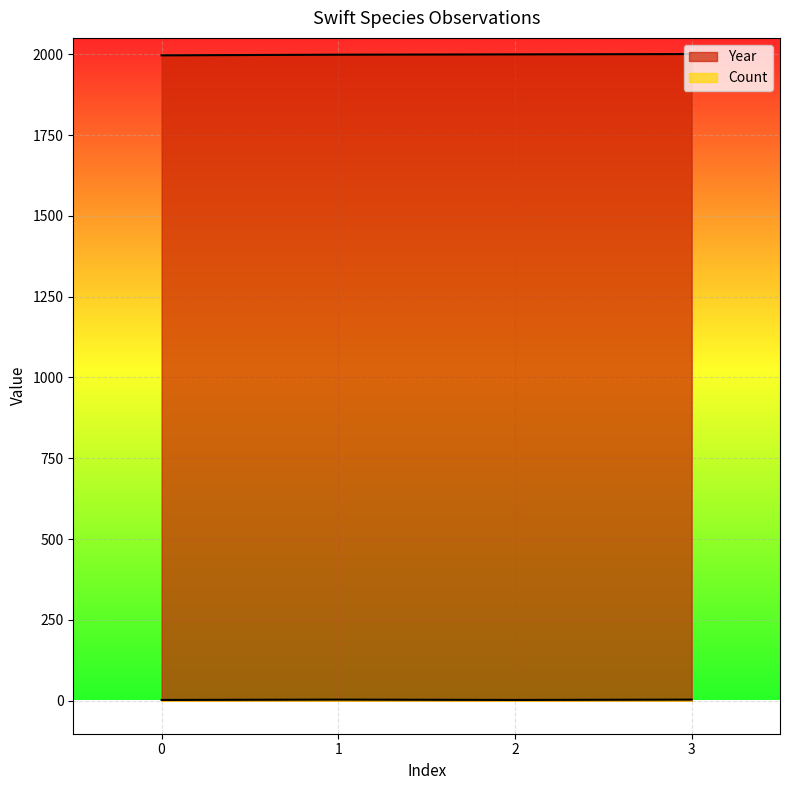

What are all the series names shown in the legend?

Year, Count